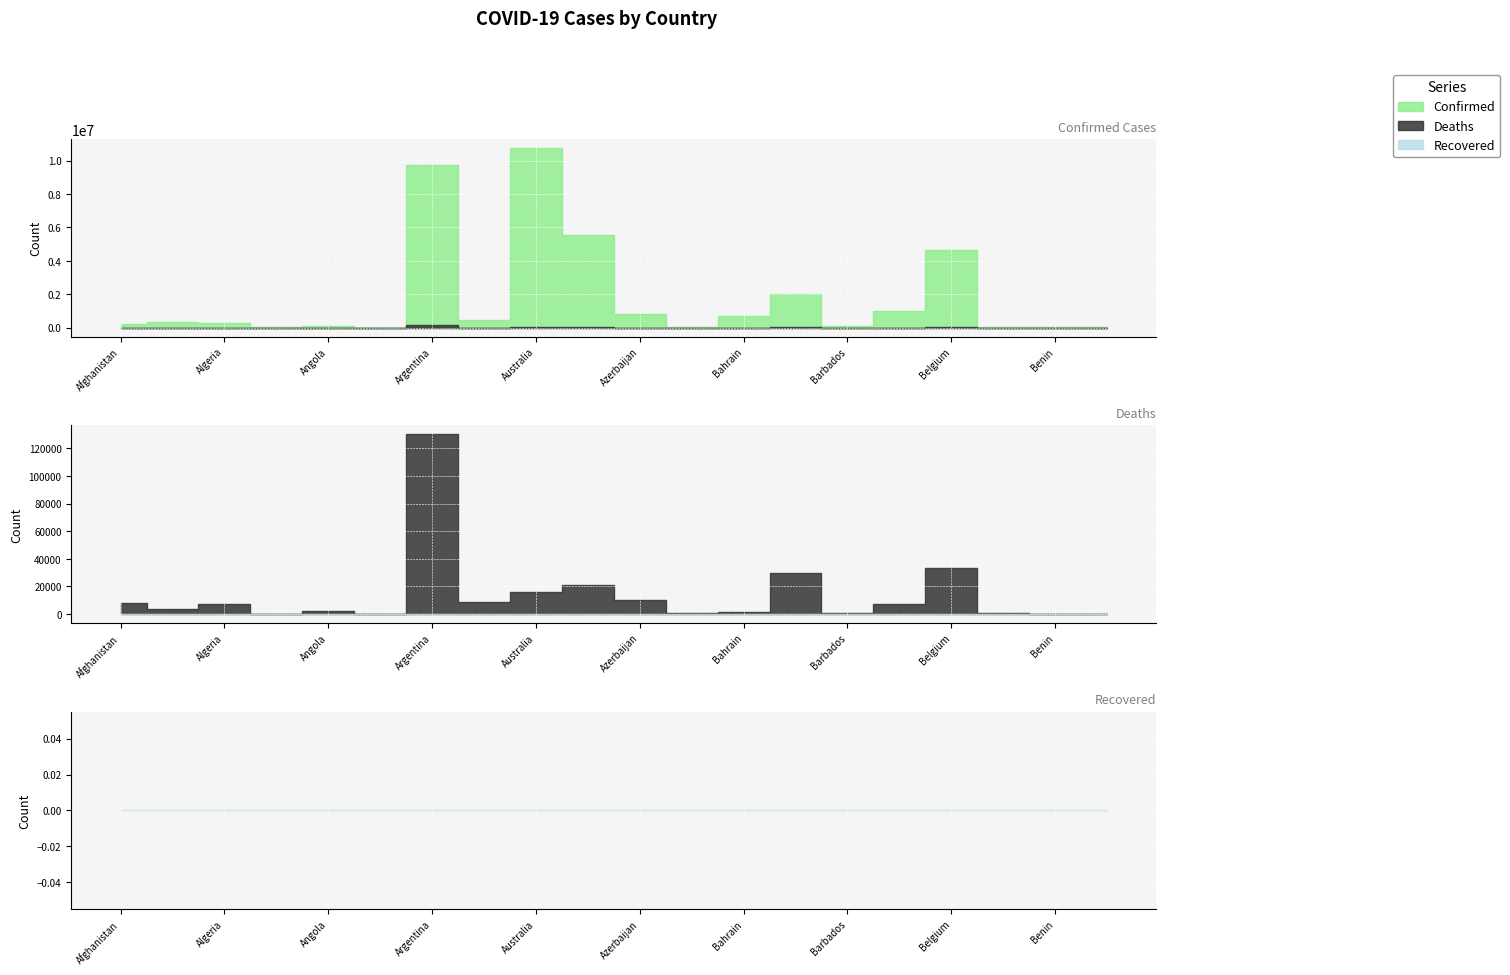

What is the label of the 7th point from the left?

Argentina